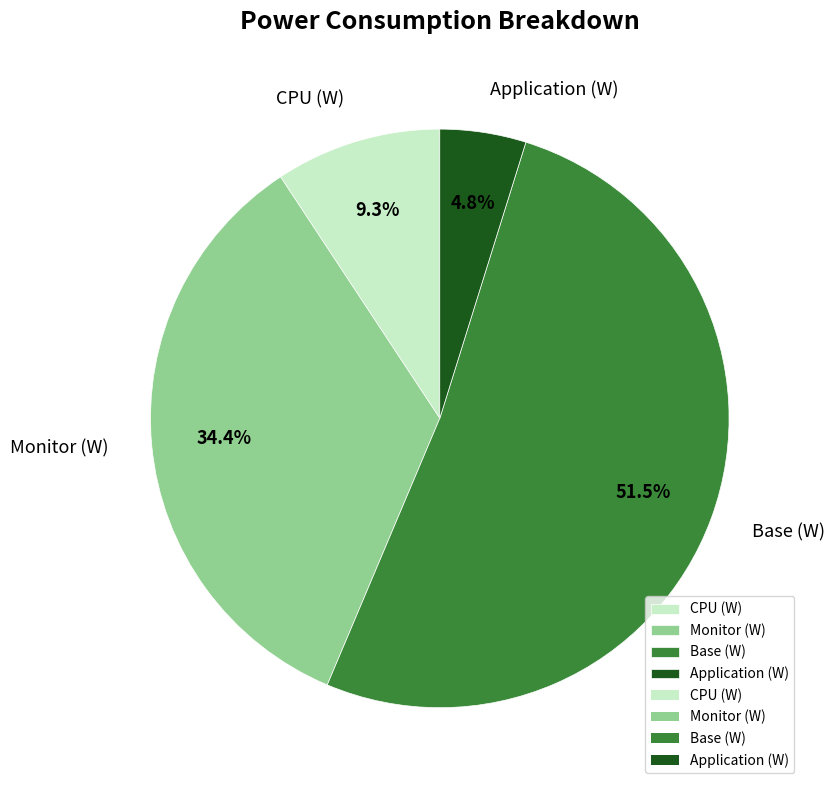

To the nearest percent, what is the difference between the CPU (W) and Application (W) slice percentages?

4%